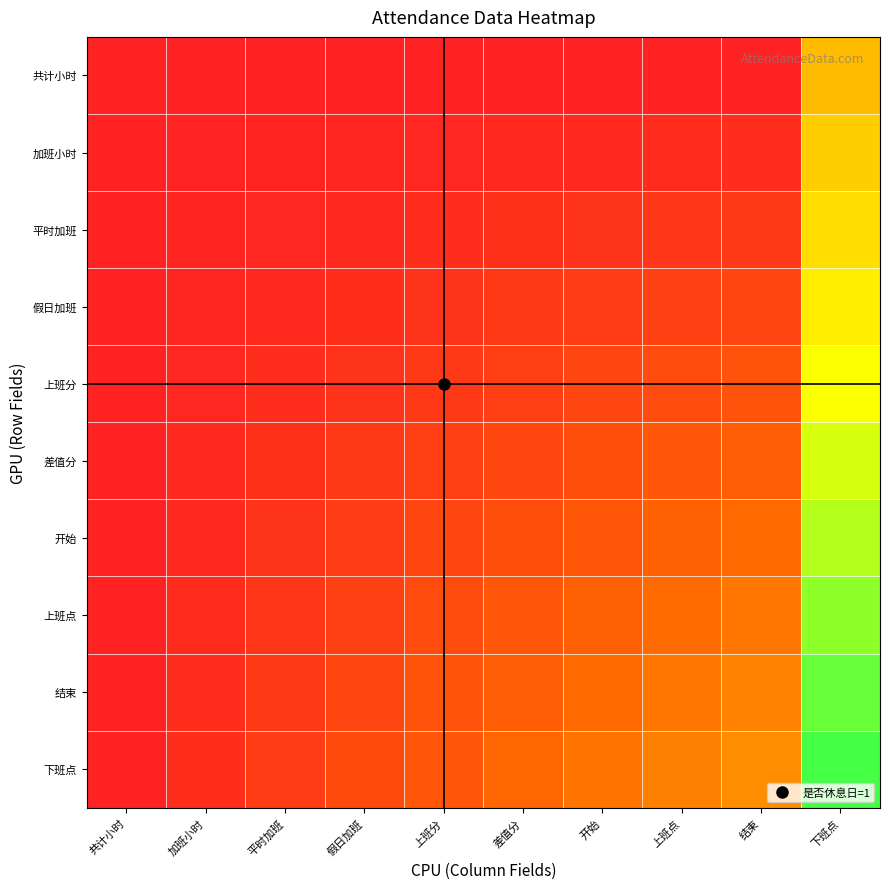

At which category is the sum across all series the highest?

下班点